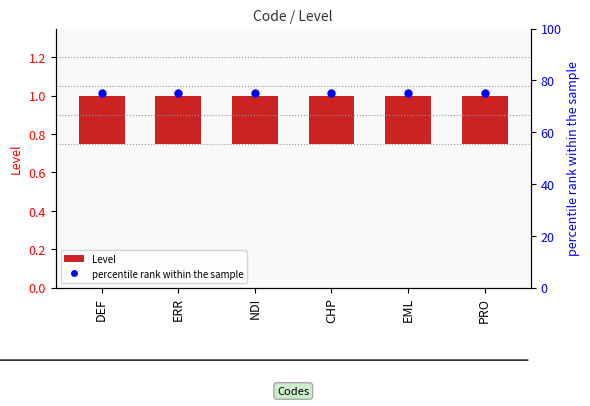

What is the total value across all series at NDI?

75.2